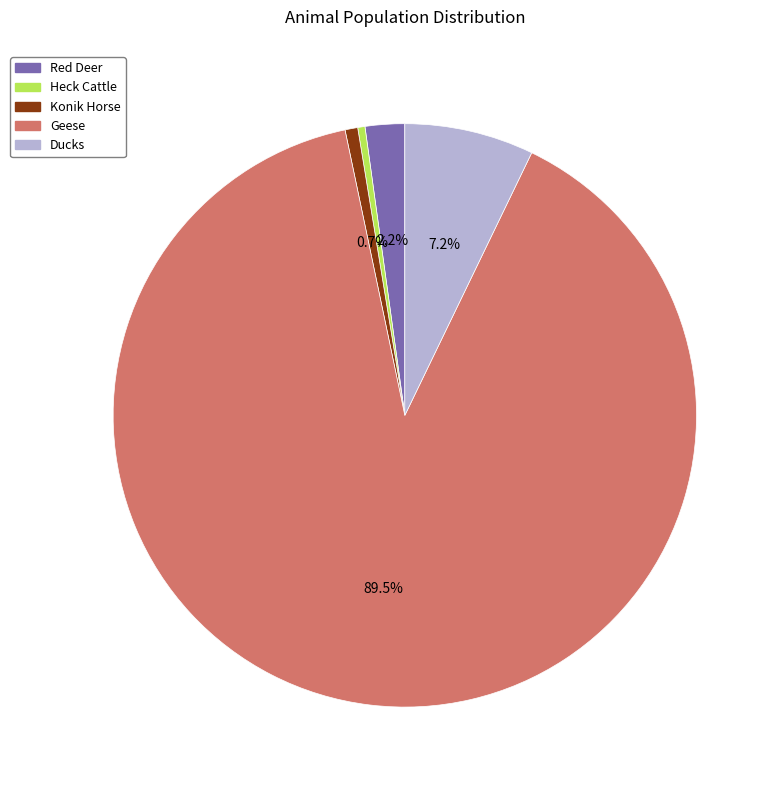

To the nearest percent, what percentage of the pie is Ducks?

7%